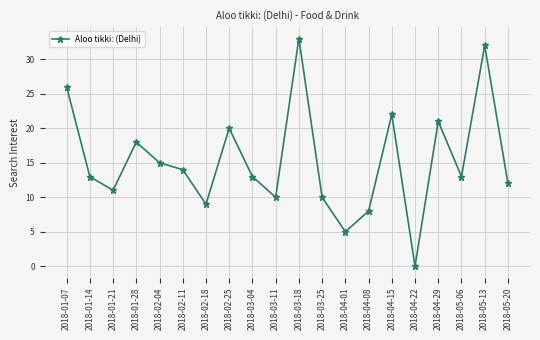

The chart shows a value of 21 at 2018-04-29. True or false?

True